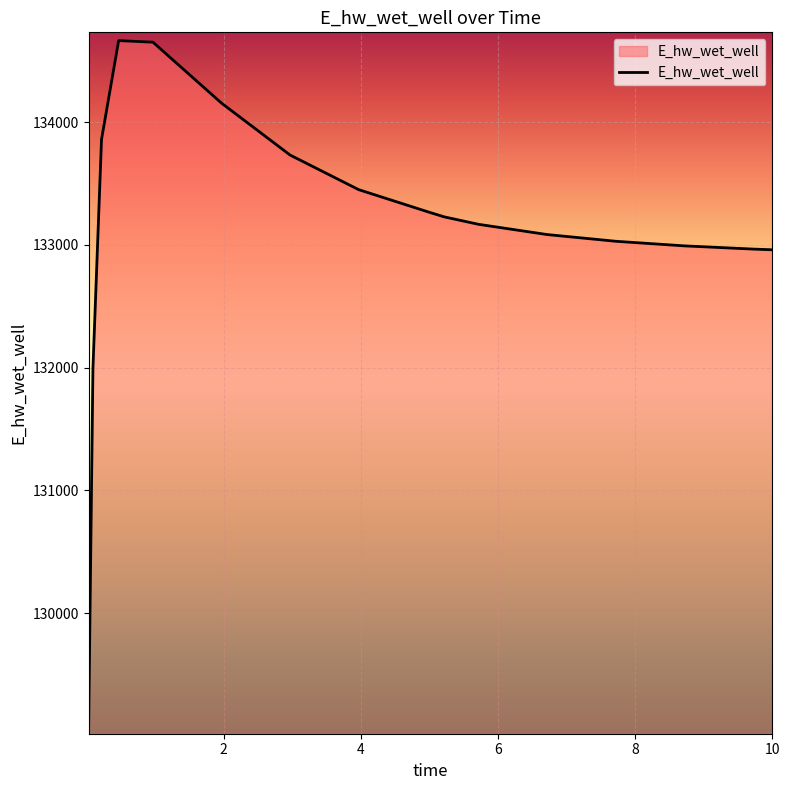

What is the smallest value displayed?

129083.7